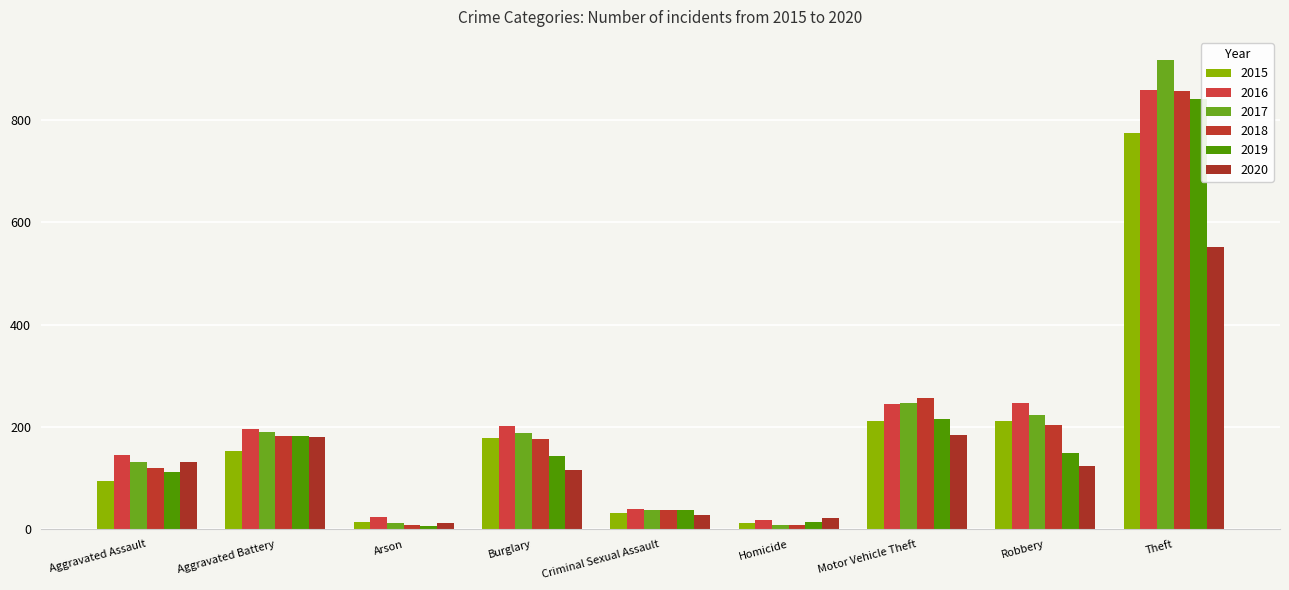

Between Criminal Sexual Assault and Theft, which series saw the biggest shift?

2017